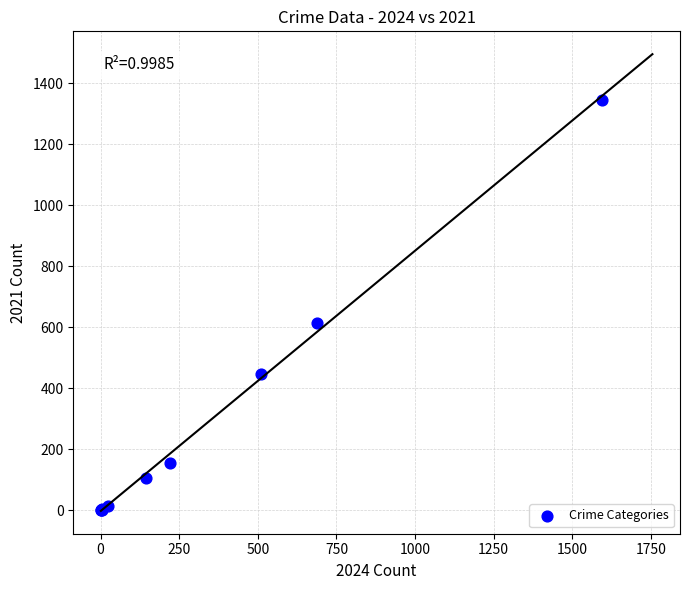

What Y value in the scatter plot is closest to 673?

615